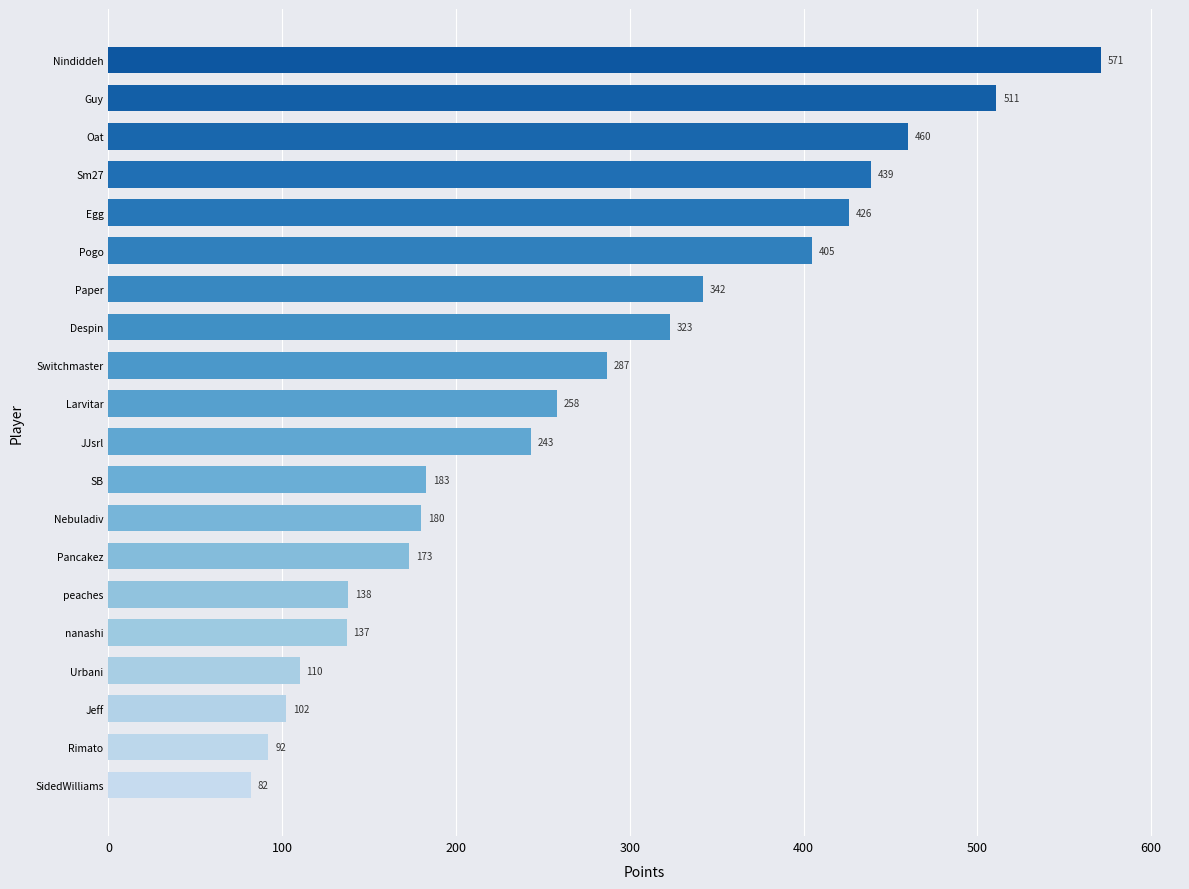

What is the difference between the maximum and minimum values?

489